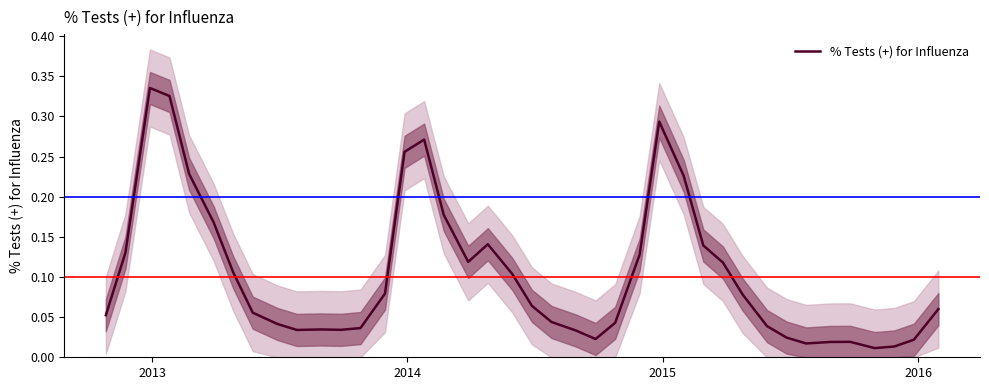

What is the label of the 35th point from the left?

34